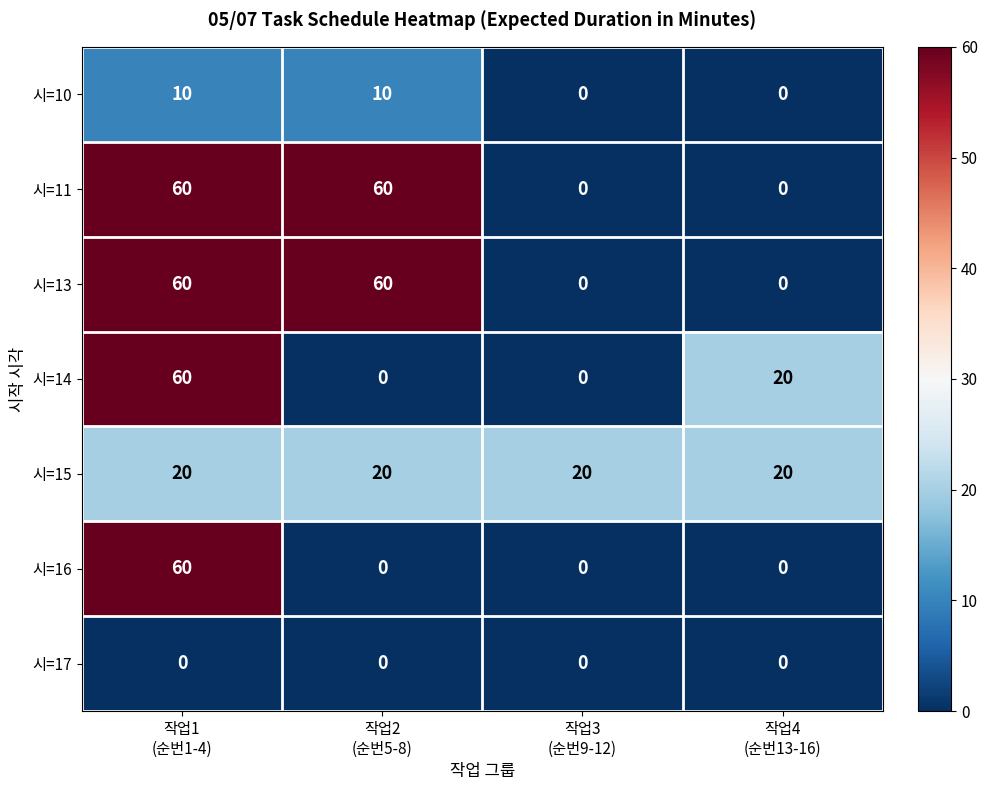

At how many categories does at least one series exceed 4?

4